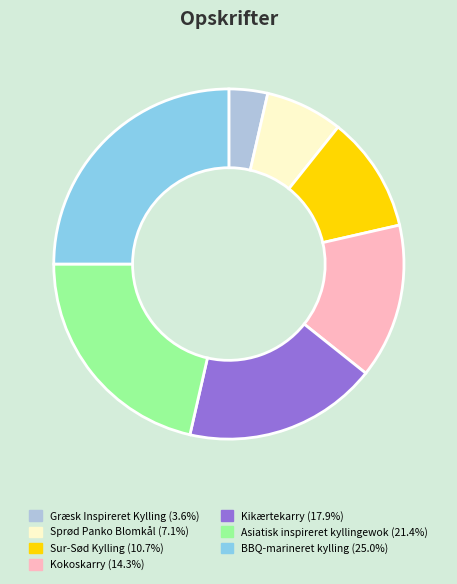

Is the sum of BBQ-marineret kylling and Sur-Sød Kylling greater than half?

No